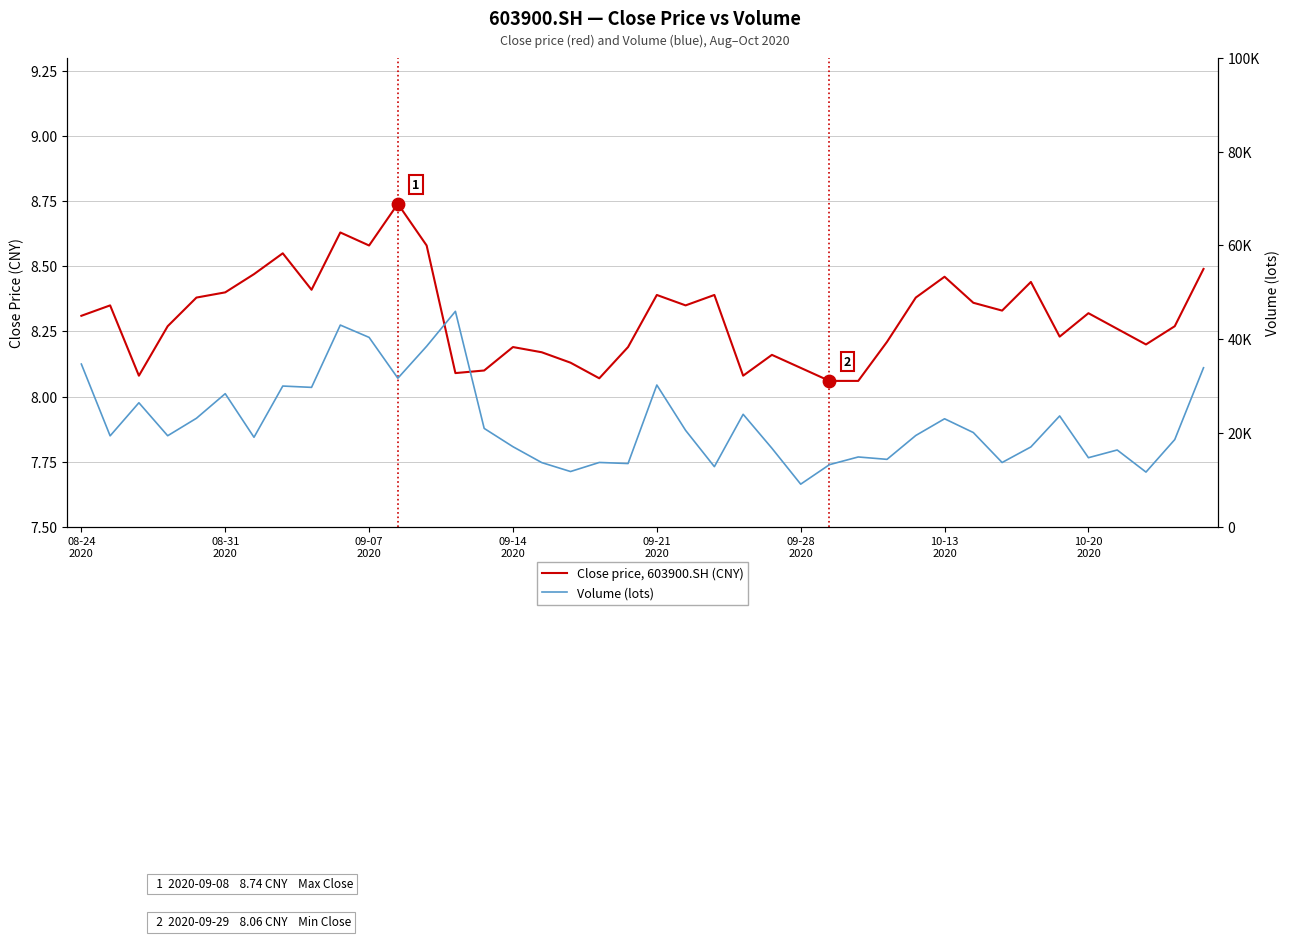

Which series has the largest Y range (max minus min)?

Volume (lots)